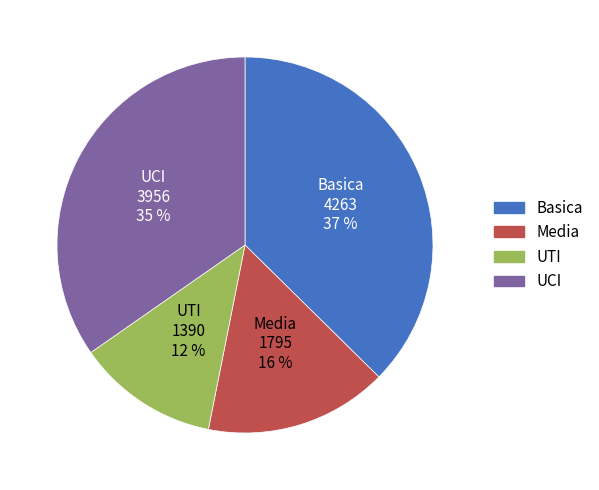

Which slice is the largest?

Basica